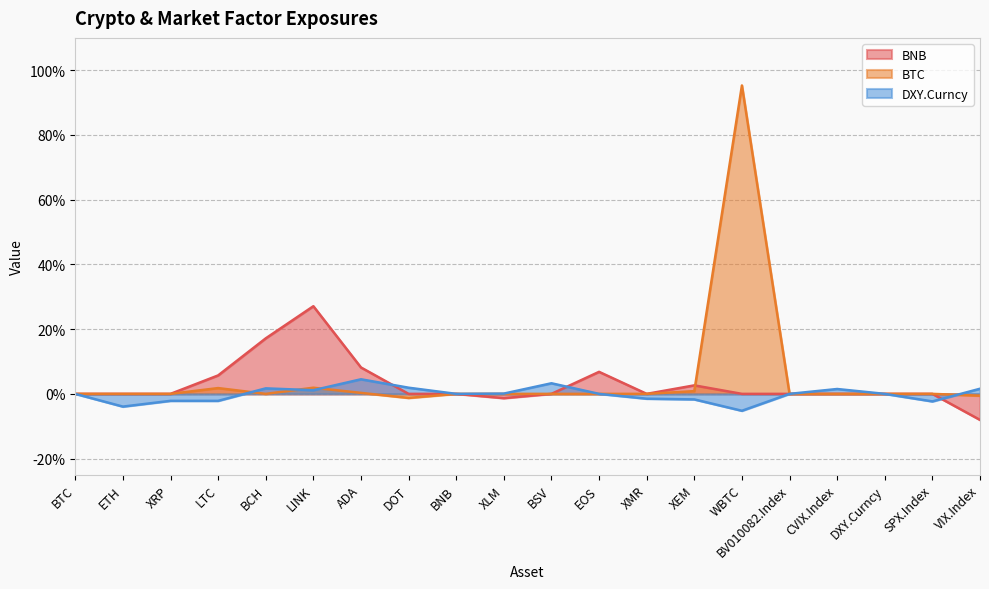

The value of BTC at EOS is 0.0. True or false?

True